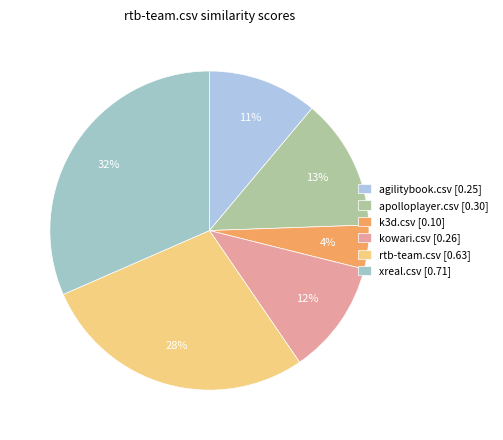

Count the number of slices in the pie.

6